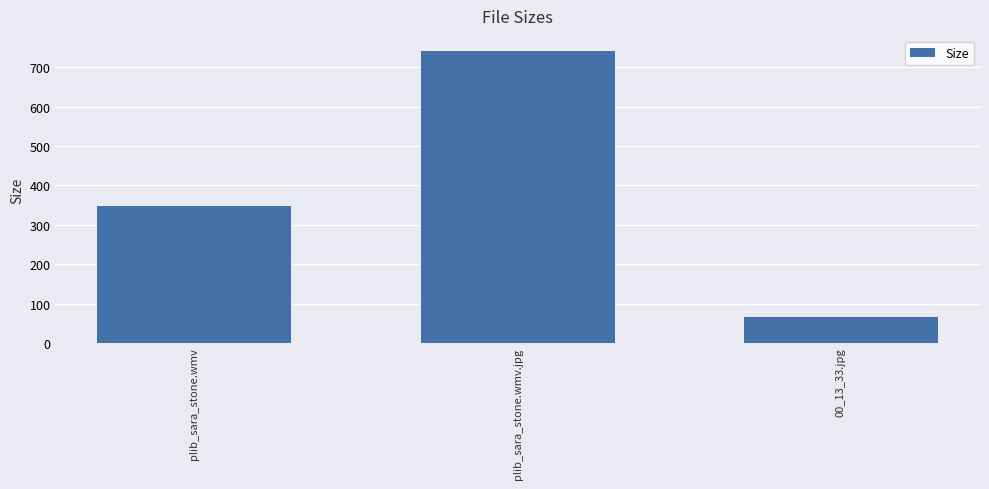

List the labels in order of value, largest first.

plib_sara_stone.wmv.jpg, plib_sara_stone.wmv, 00_13_33.jpg